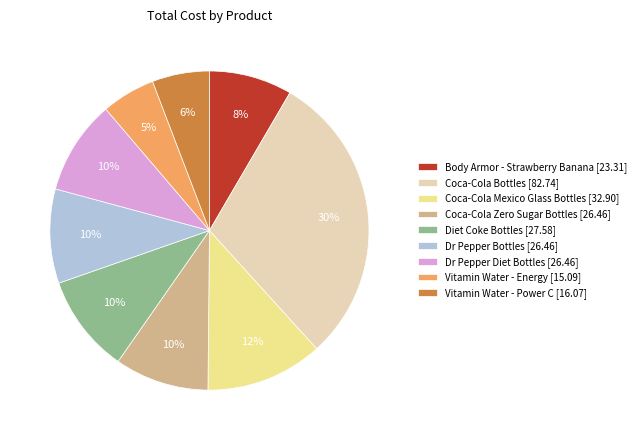

What percentage is the Vitamin Water - Energy [15.09] slice, to the nearest percent?

5%